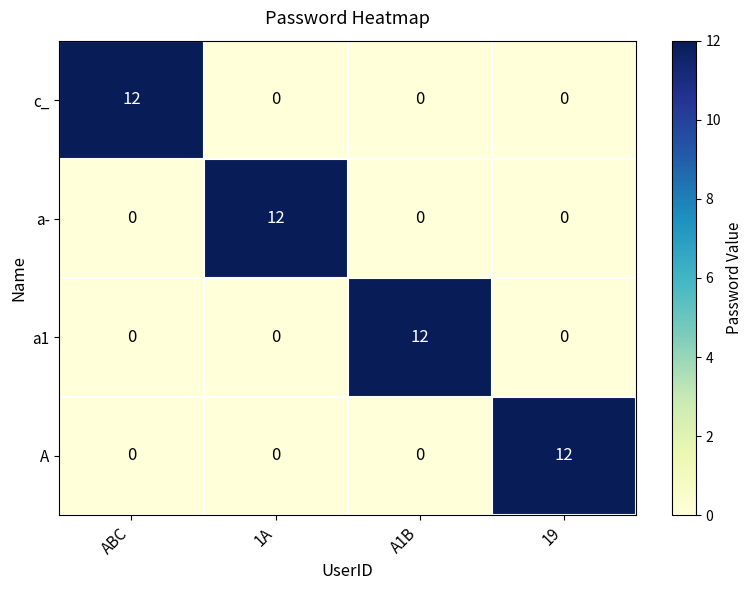

What is the spread (max minus min) of values at A1B?

12